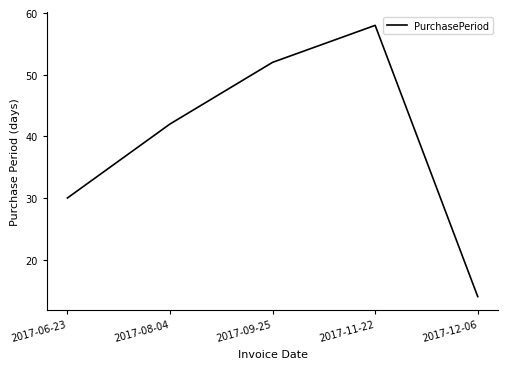

Rank the categories by value from highest to lowest.

2017-11-22, 2017-09-25, 2017-08-04, 2017-06-23, 2017-12-06